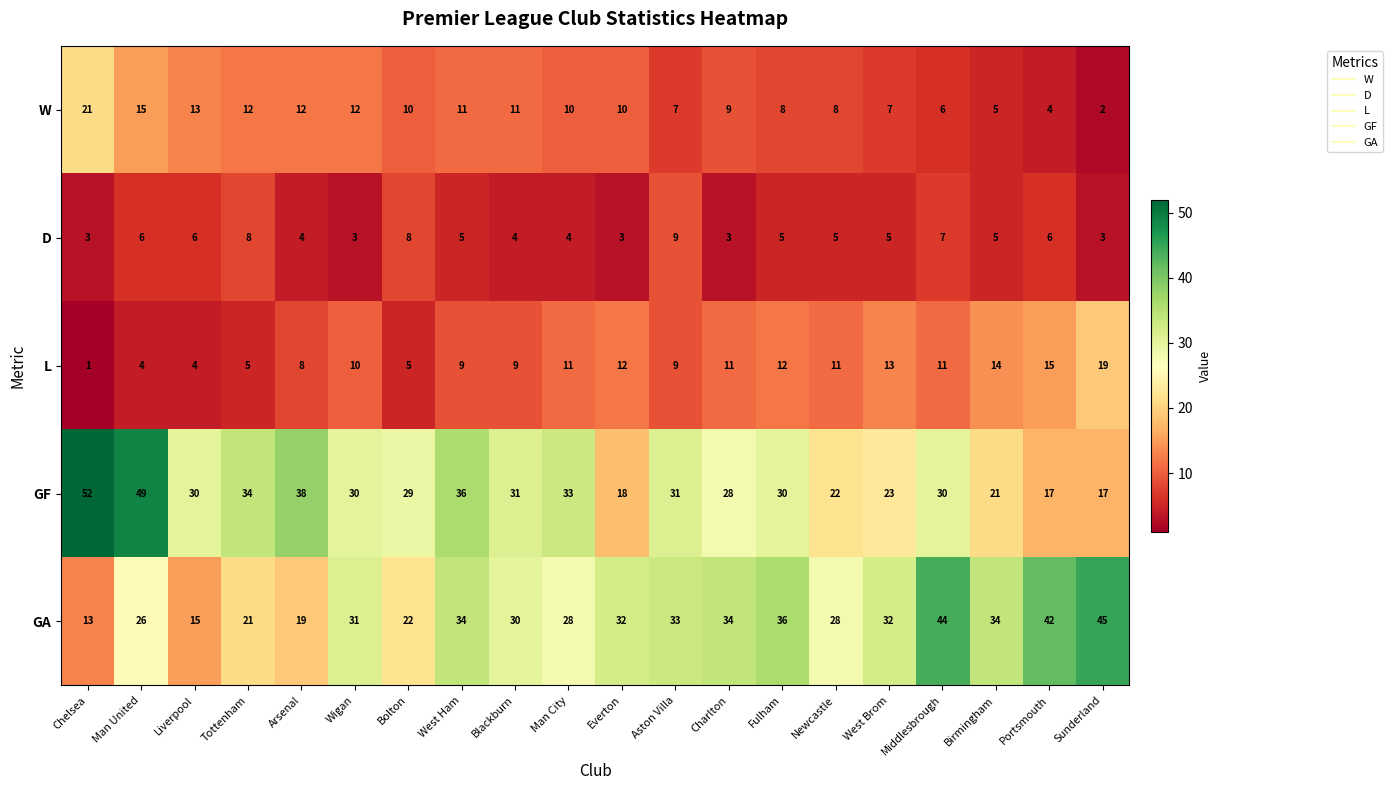

What is the highest value of the D series?

9